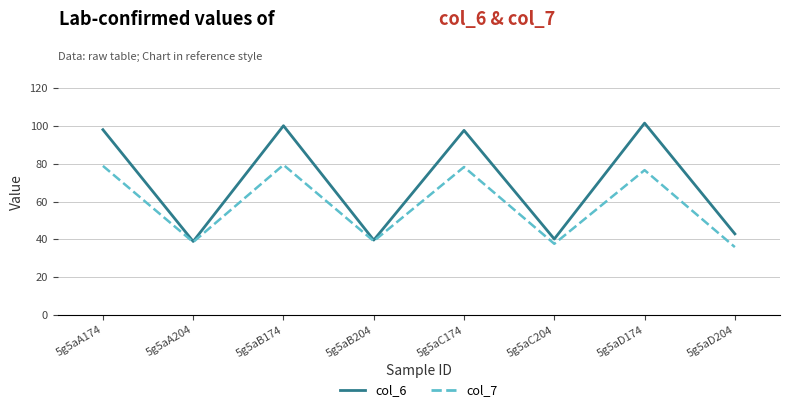

List the series in order of their peak value, highest first.

col_6, col_7